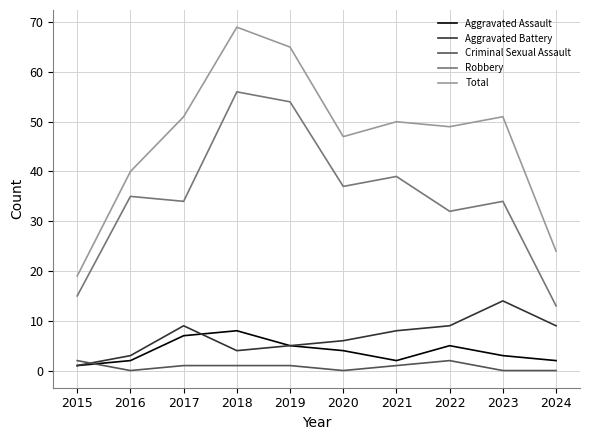

True or false: Total has a value of 51 at 2023.

True